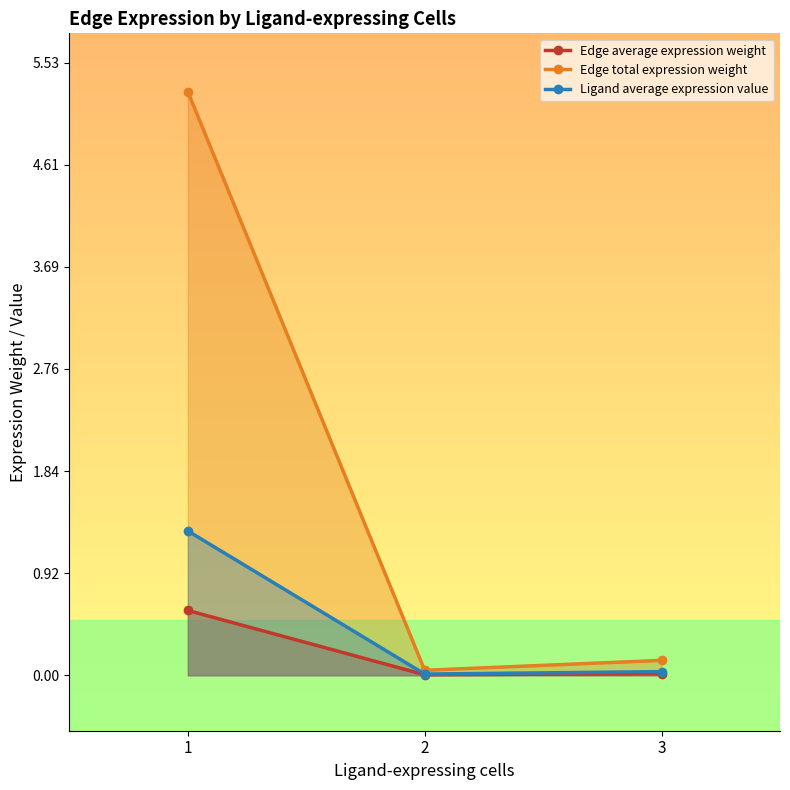

Rank the series by their maximum value, from lowest to highest.

Edge average expression weight, Ligand average expression value, Edge total expression weight